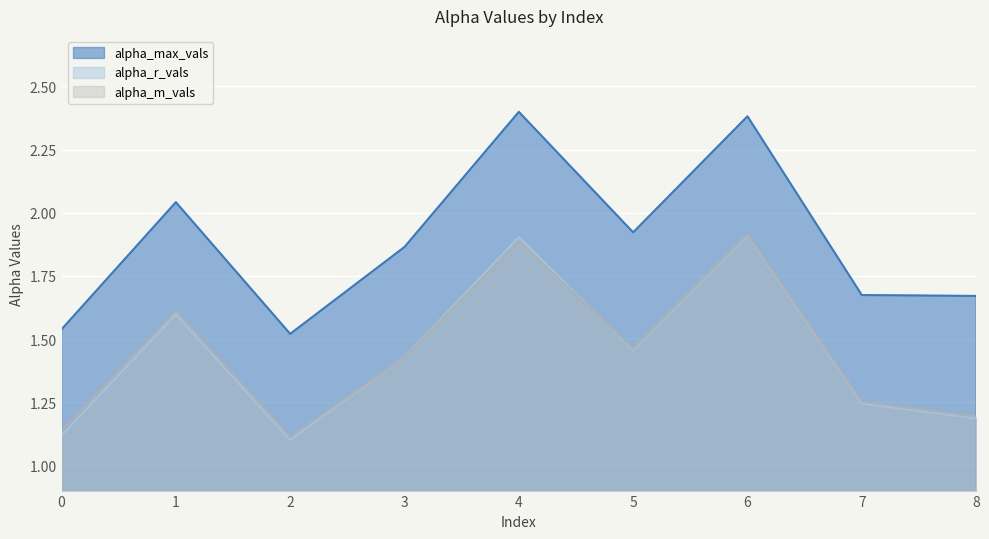

How many lines are shown in the chart?

3